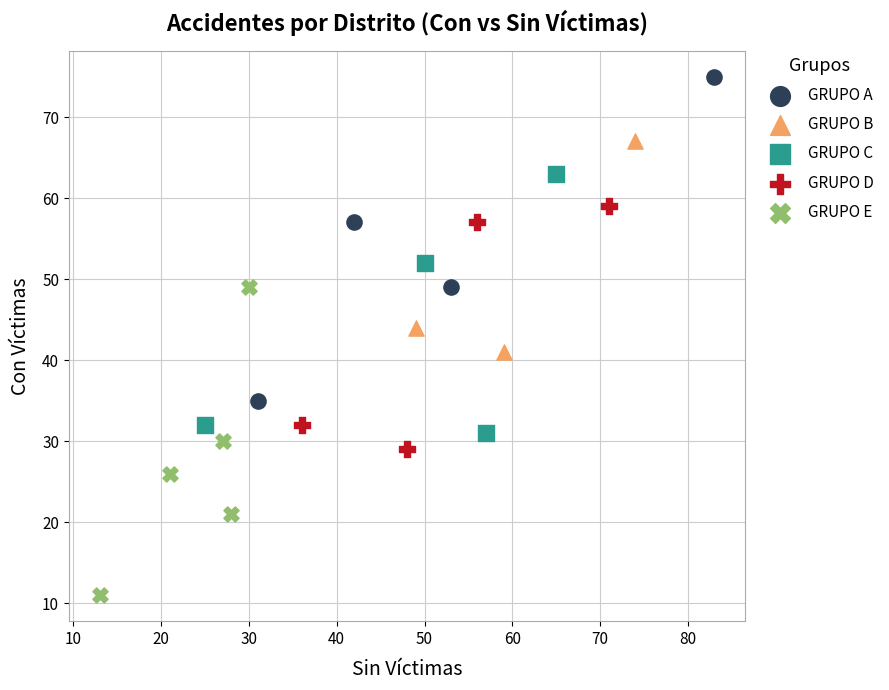

Which series contains the highest Y value?

GRUPO A